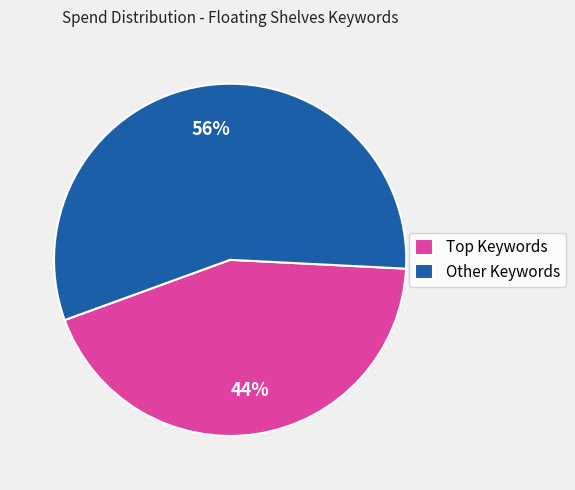

How many slices are in this pie chart?

2